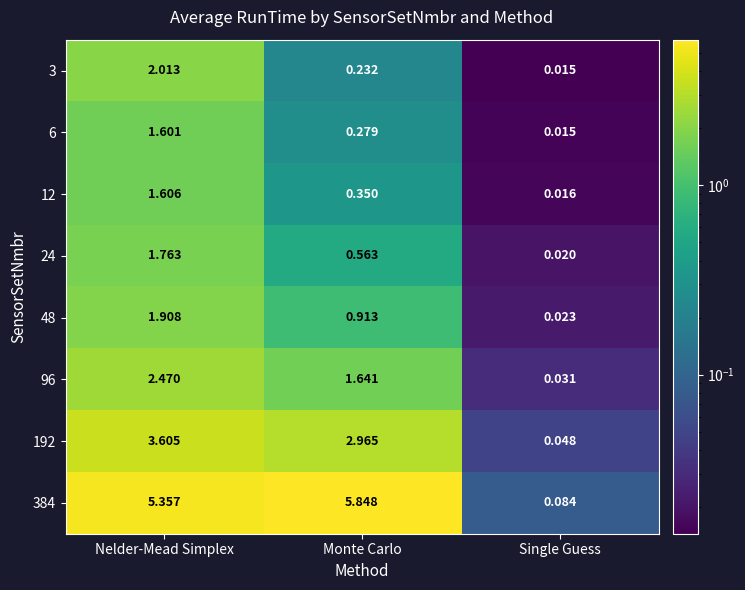

Rank the categories by 48 value from highest to lowest.

Nelder-Mead Simplex, Monte Carlo, Single Guess